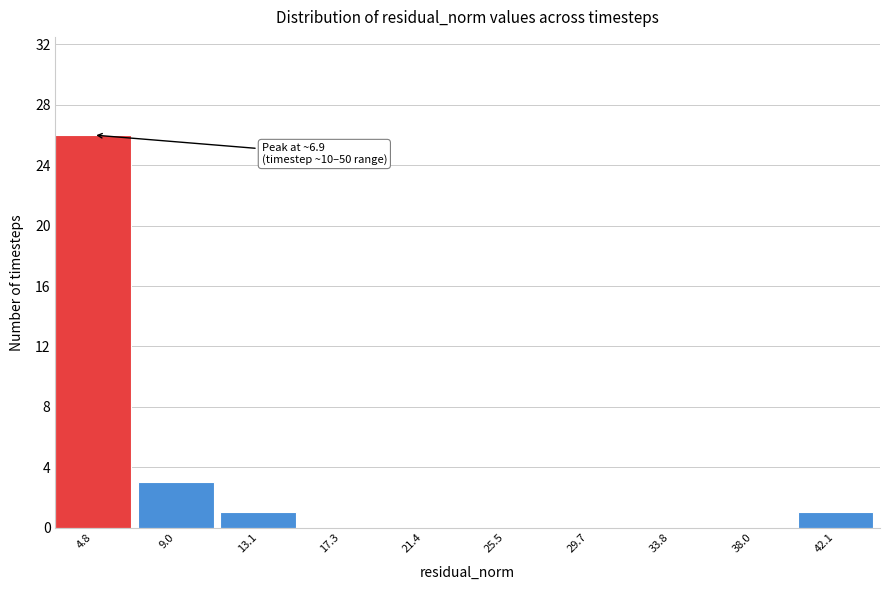

Reading right to left, list all the values displayed in this chart.

42.1=1	38.0=0	33.8=0	29.7=0	25.5=0	21.4=0	17.3=0	13.1=1	9.0=3	4.8=26